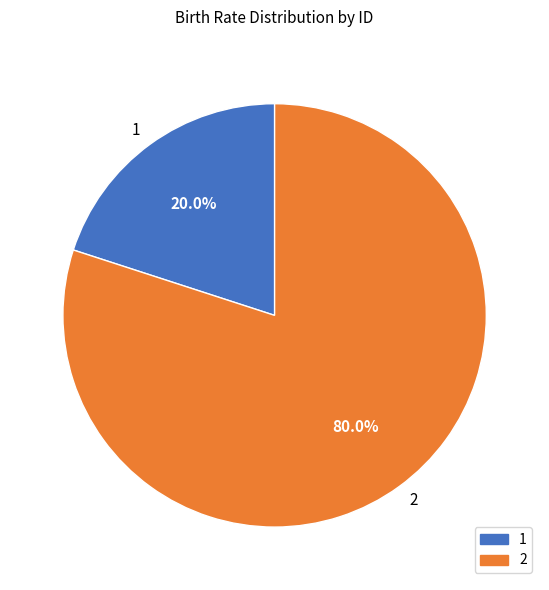

What is the largest slice in the pie chart?

2